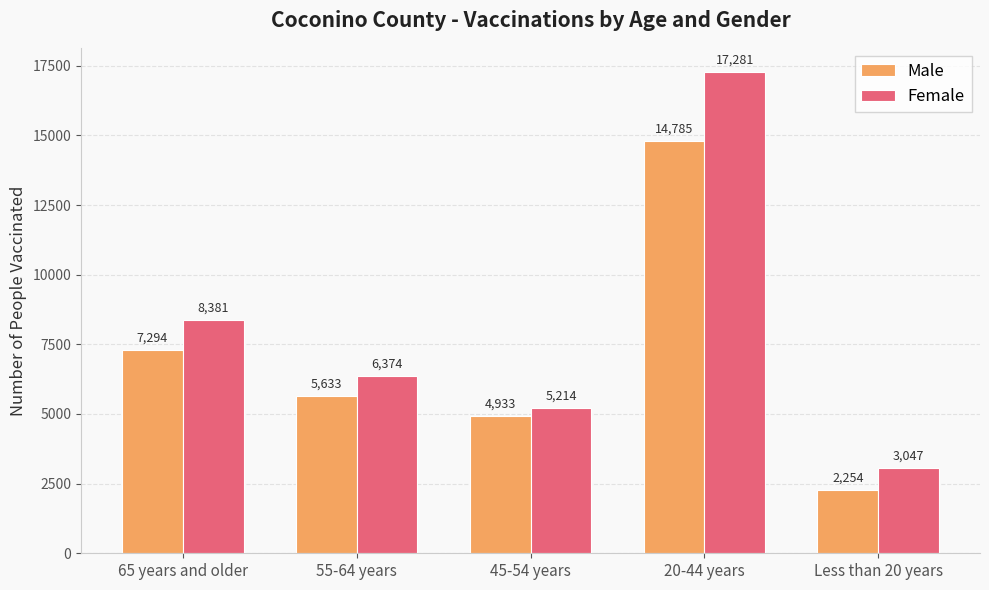

Between 65 years and older and 55-64 years, which series saw the biggest shift?

Female